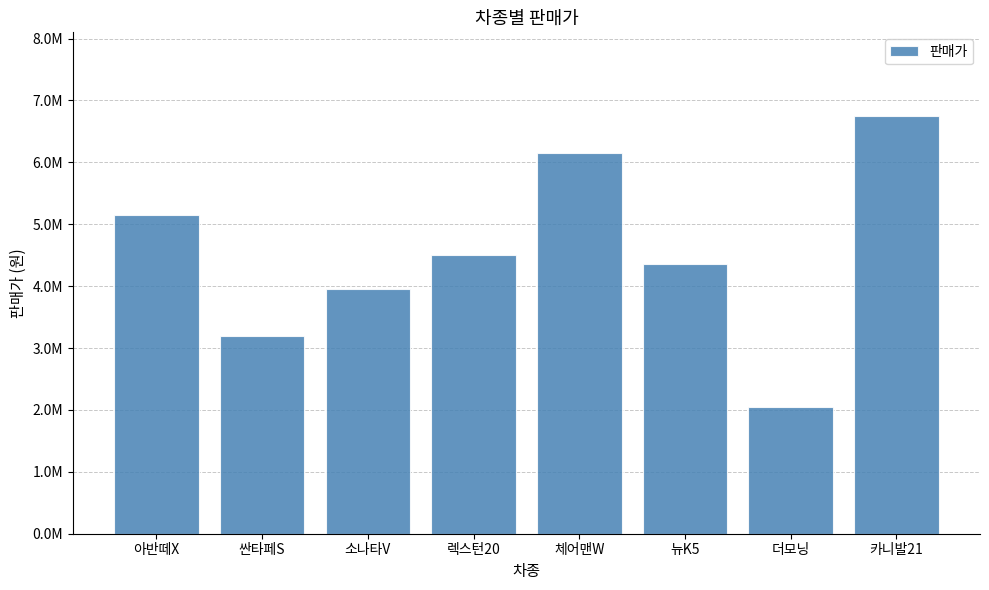

What is the difference between the maximum and second lowest values?

3550000